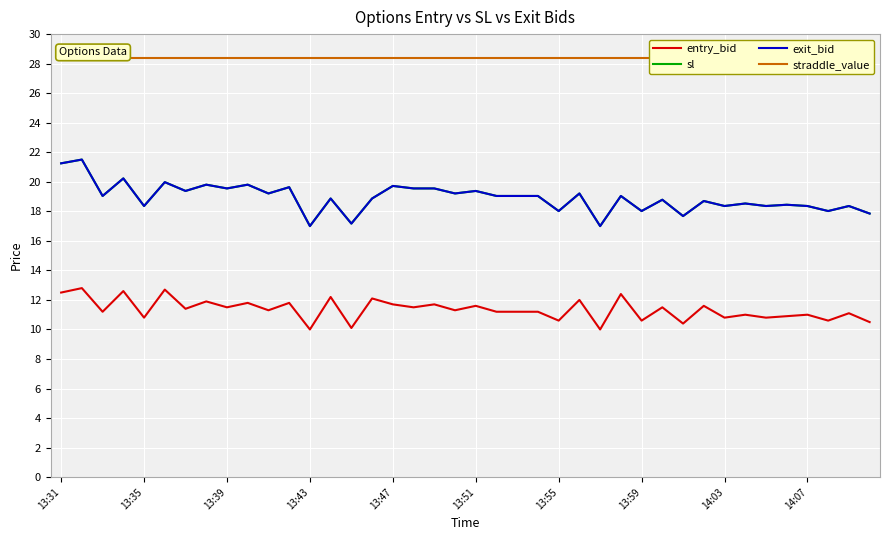

Reading left to right, what are all the values shown in this chart?

entry_bid: 12.5	12.8	11.2	12.6	10.8	12.7	11.4	11.9	11.5	11.8	11.3	11.8	10.0	12.2	10.1	12.1	11.7	11.5	11.7	11.3	11.6	11.2	11.2	11.2	10.6	12.0	10.0	12.4	10.6	11.5	10.4	11.6	10.8	11.0	10.8	10.9	11.0	10.6	11.1	10.5
sl: 21.2	21.5	19.0	20.2	18.4	20.0	19.4	19.8	19.6	19.8	19.2	19.6	17.0	18.9	17.2	18.9	19.7	19.6	19.6	19.2	19.4	19.0	19.0	19.0	18.0	19.2	17.0	19.0	18.0	18.8	17.7	18.7	18.4	18.5	18.4	18.4	18.4	18.0	18.4	17.9
exit_bid: 21.2	21.5	19.0	20.2	18.4	20.0	19.4	19.8	19.6	19.8	19.2	19.6	17.0	18.9	17.2	18.9	19.7	19.6	19.6	19.2	19.4	19.0	19.0	19.0	18.0	19.2	17.0	19.0	18.0	18.8	17.7	18.7	18.4	18.5	18.4	18.4	18.4	18.0	18.4	17.9
straddle_value: 28.4	28.4	28.4	28.4	28.4	28.4	28.4	28.4	28.4	28.4	28.4	28.4	28.4	28.4	28.4	28.4	28.4	28.4	28.4	28.4	28.4	28.4	28.4	28.4	28.4	28.4	28.4	28.4	28.4	28.4	28.4	28.4	28.4	28.4	28.4	28.4	28.4	28.4	28.4	28.4